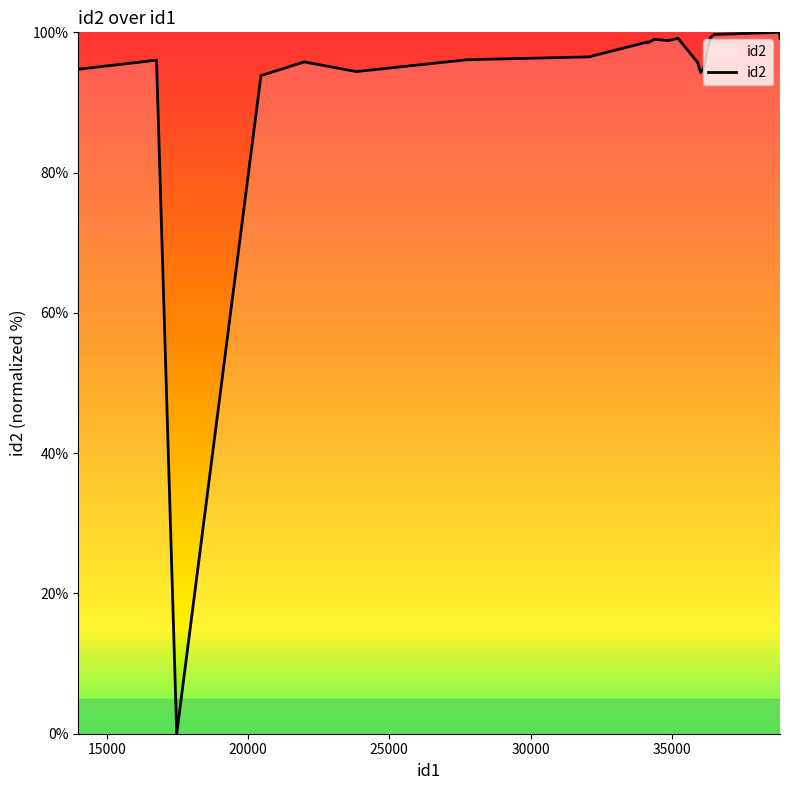

What is the maximum value shown in the chart?

100.0